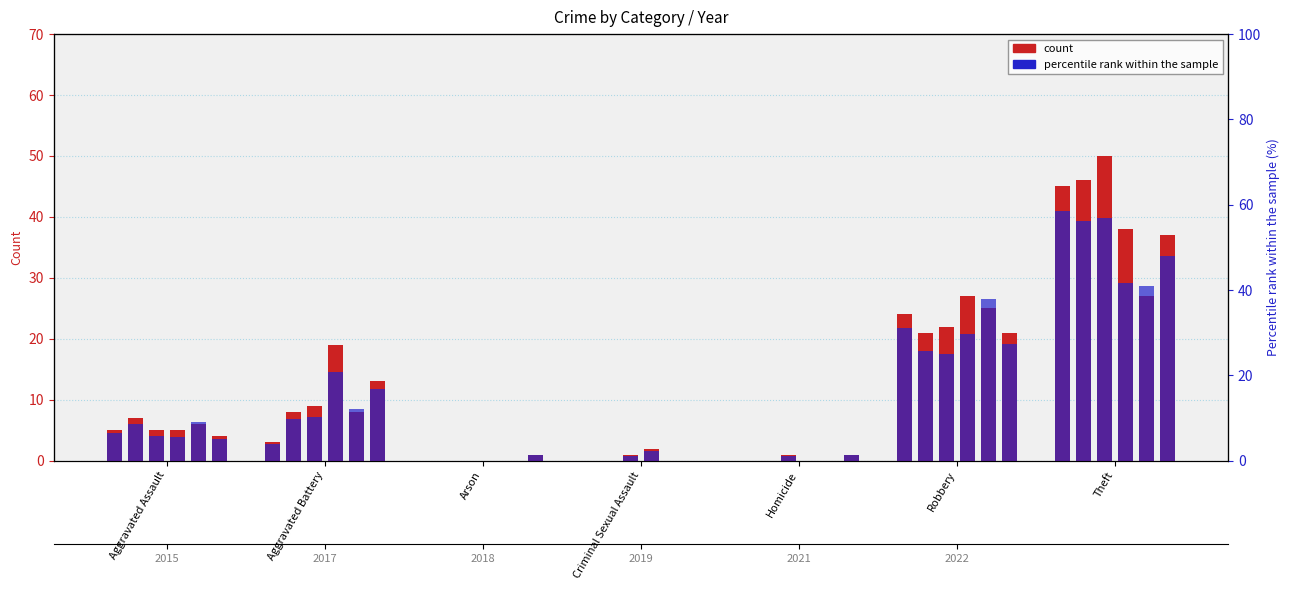

Reading right to left, transcribe all the data shown in this chart.

count: Theft=45.0	Robbery=24.0	Homicide=0.0	Criminal Sexual Assault=0.0	Arson=0.0	Aggravated Battery=3.0	Aggravated Assault=5.0
percentile rank within the sample: Theft=58.4	Robbery=31.2	Homicide=0.0	Criminal Sexual Assault=0.0	Arson=0.0	Aggravated Battery=3.9	Aggravated Assault=6.5